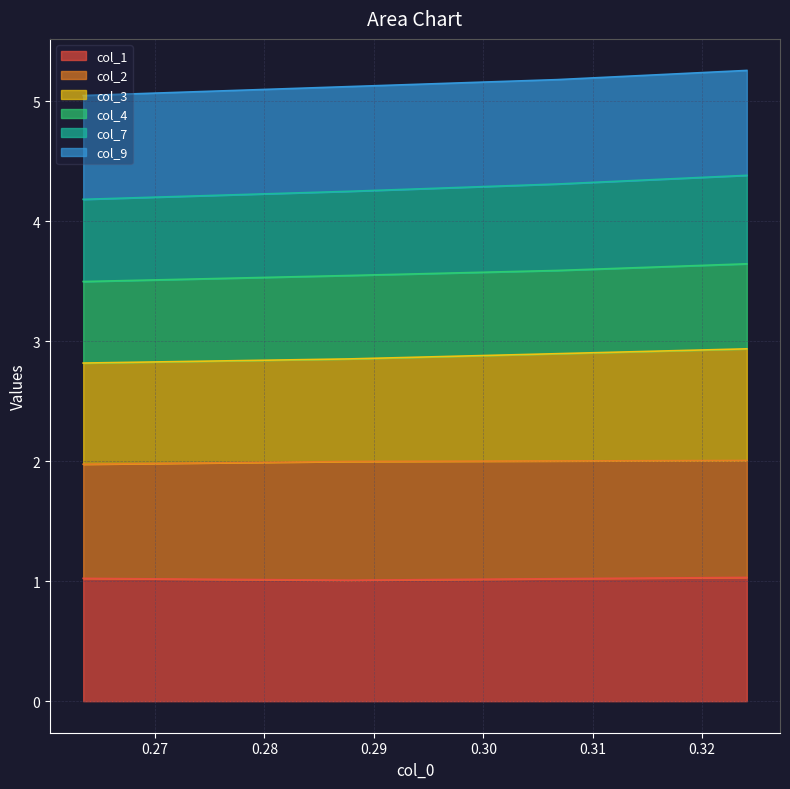

What is the highest value of the col_1 series?

1.0